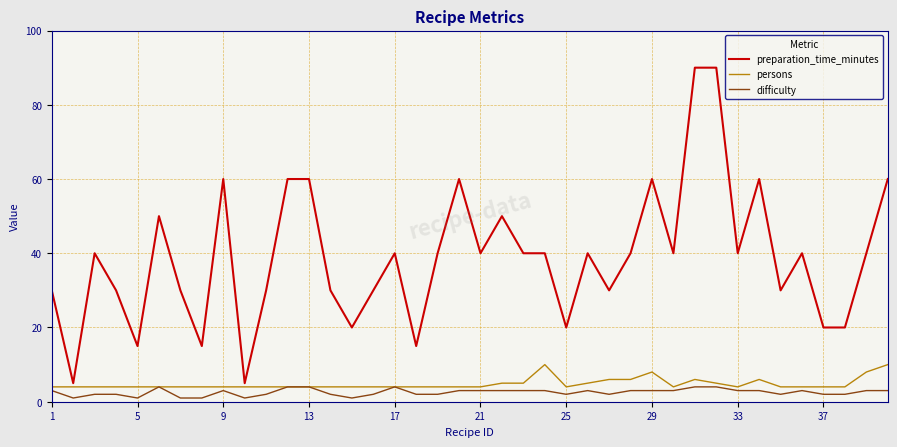

True or false: difficulty has more than 2 points higher than both neighbors.

True